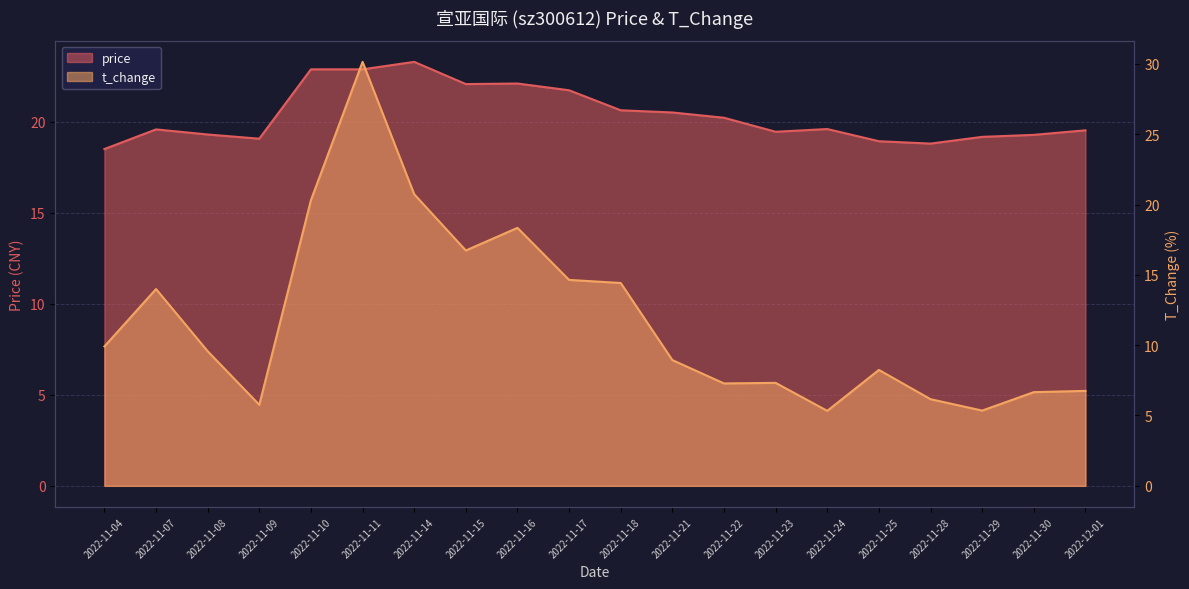

At which category does t_change reach its first local valley?

2022-11-09